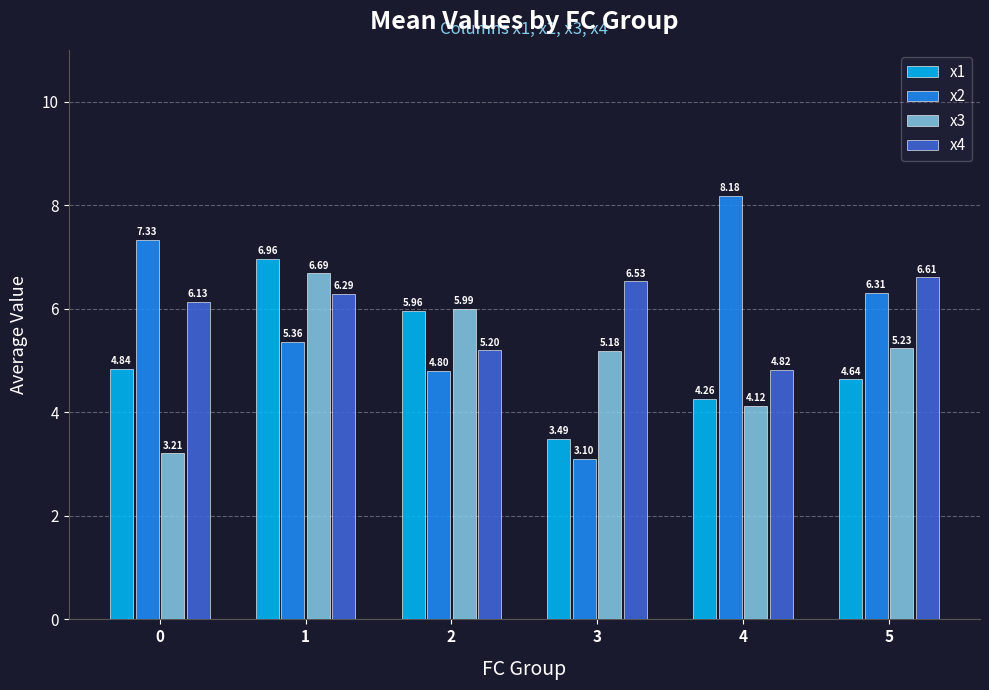

What is the difference between the second highest and second lowest values in the x2 series?

2.5